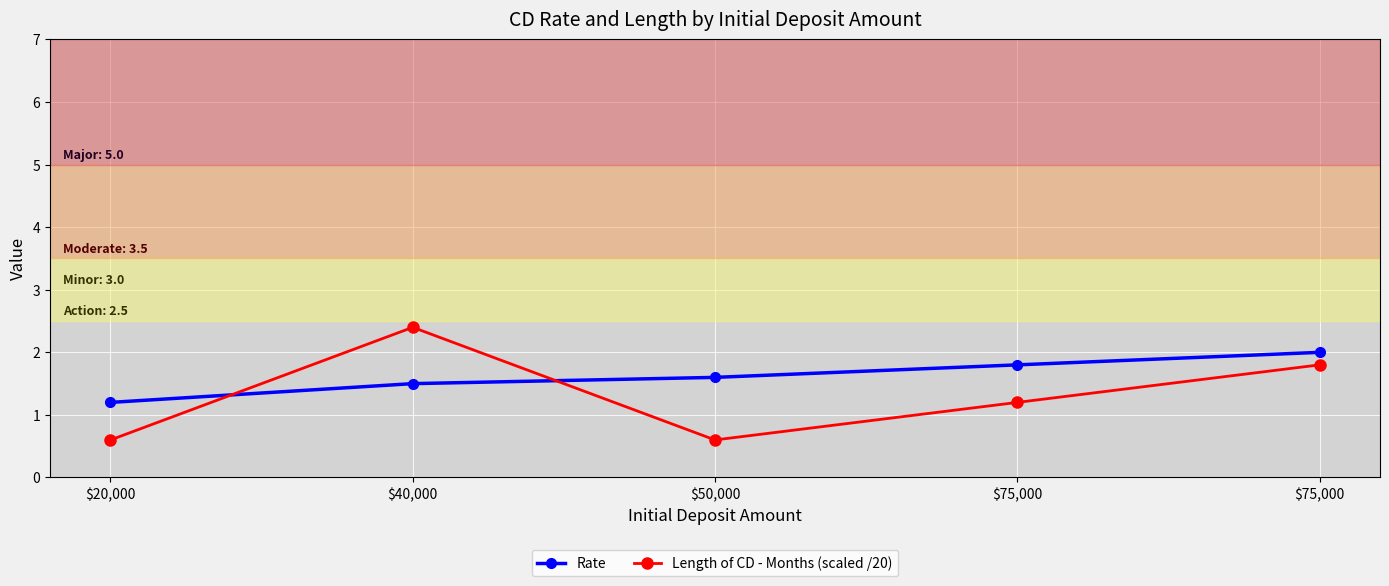

How many values in the Length of CD - Months (scaled /20) series are below 1?

2